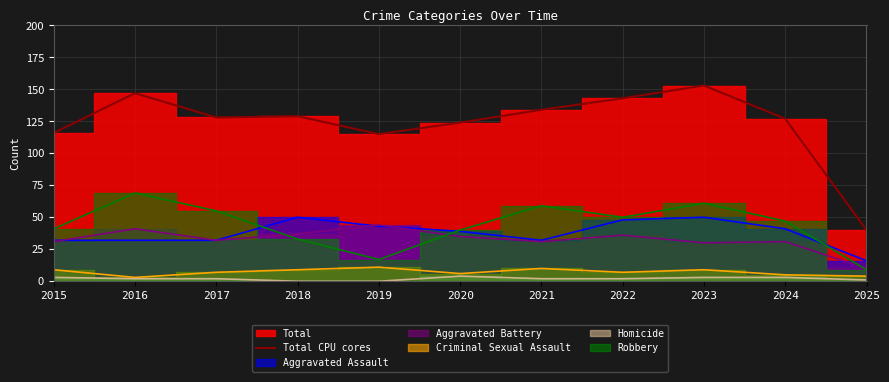

The chart shows a value of 153 at 2023. True or false?

True